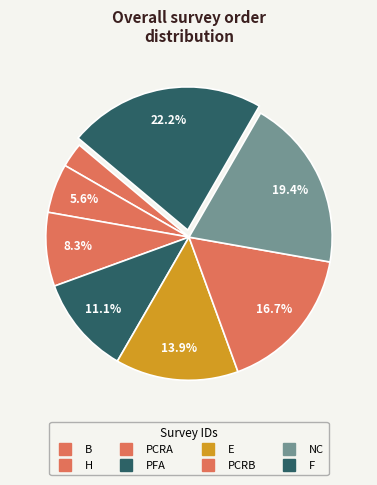

What is the smallest slice in the pie chart?

B